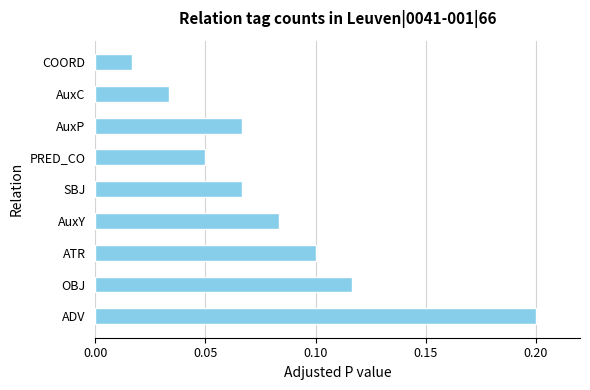

How many distinct data groups are displayed?

1